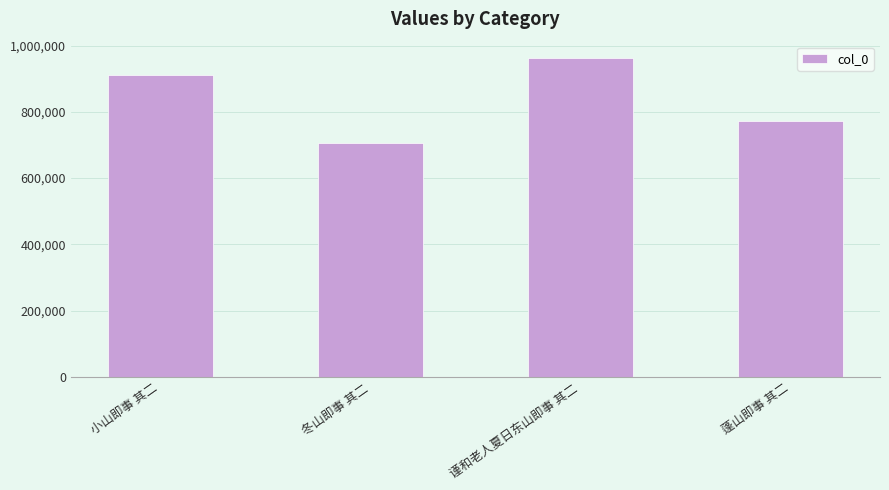

The chart shows a value of 1307068 at 谨和老人夏日东山即事 其二. True or false?

False